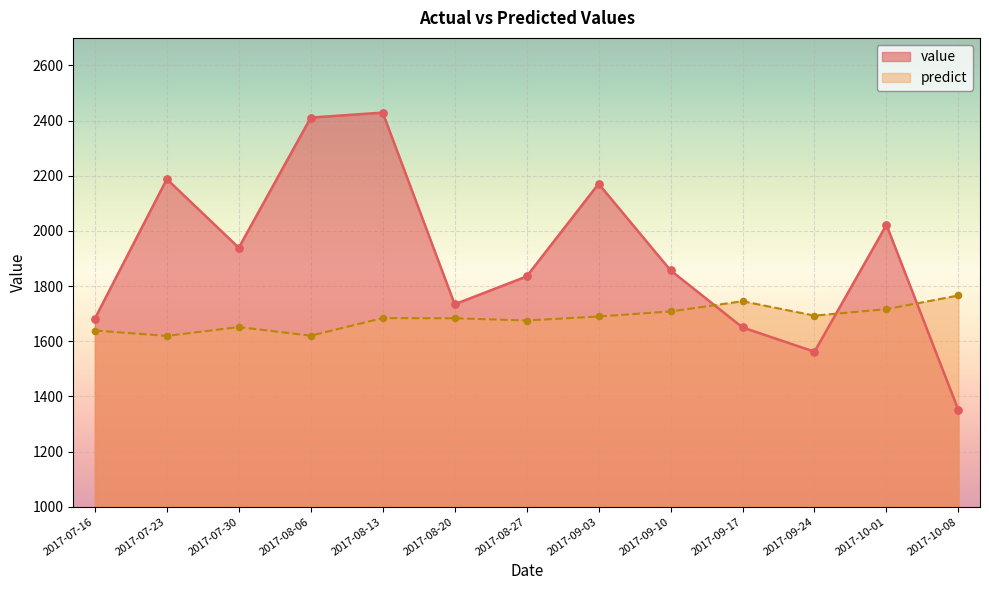

At which category is the sum across all series the highest?

2017-08-13